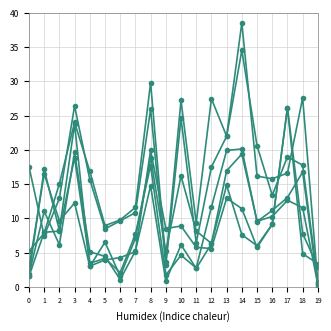

Reading right to left, list all the values displayed in this chart.

CH1: 2.9	7.8	26.2	9.1	6.0	7.6	14.8	6.3	8.1	16.2	5.2	18.9	7.1	1.6	6.5	3.0	12.2	9.6	16.5	2.7
CH2: 3.4	4.8	26.1	9.1	5.8	11.4	12.9	5.6	5.8	8.9	8.5	19.9	5.1	4.3	3.9	3.0	23.7	8.2	17.1	1.6
CH3: 0.2	16.8	13.0	11.2	9.5	20.1	19.9	11.6	2.7	4.6	1.7	17.7	7.7	2.1	4.2	3.4	18.9	8.1	8.0	1.5
CH4: 0.3	11.5	12.6	10.3	9.6	19.4	16.9	6.3	2.7	6.1	0.8	14.8	5.2	1.1	4.4	5.1	19.6	6.1	11.0	1.8
CH5: 0.5	27.6	16.6	15.8	16.2	38.5	22.0	17.5	6.4	24.6	3.1	25.9	10.8	9.6	8.5	15.7	26.4	12.9	7.4	17.5
CH6: 0.8	17.8	19.0	13.4	20.6	34.5	22.0	27.5	9.3	27.2	3.6	29.8	11.6	9.8	8.9	16.9	24.0	15.0	7.8	5.2